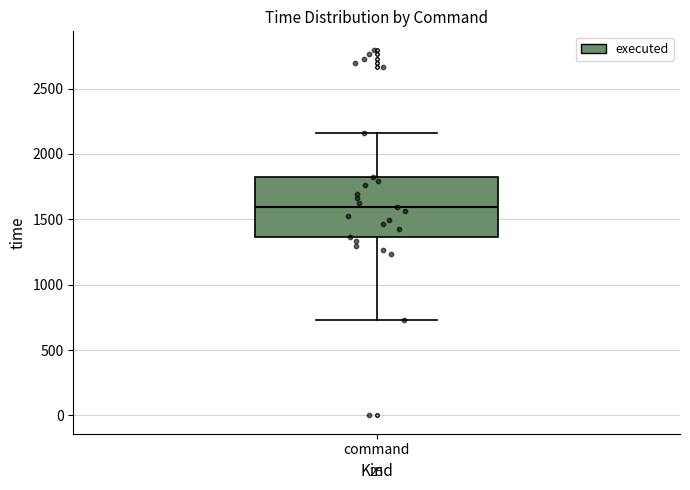

Where does the upper whisker of the box for command end on the y-axis? The values are not printed on the chart, so give them approximately, as read against the axis.

2150